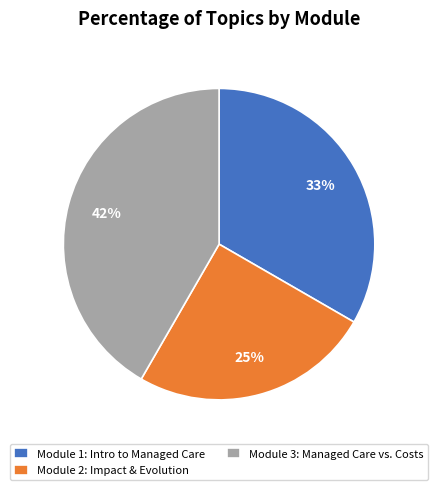

How many segments does this pie chart have?

3